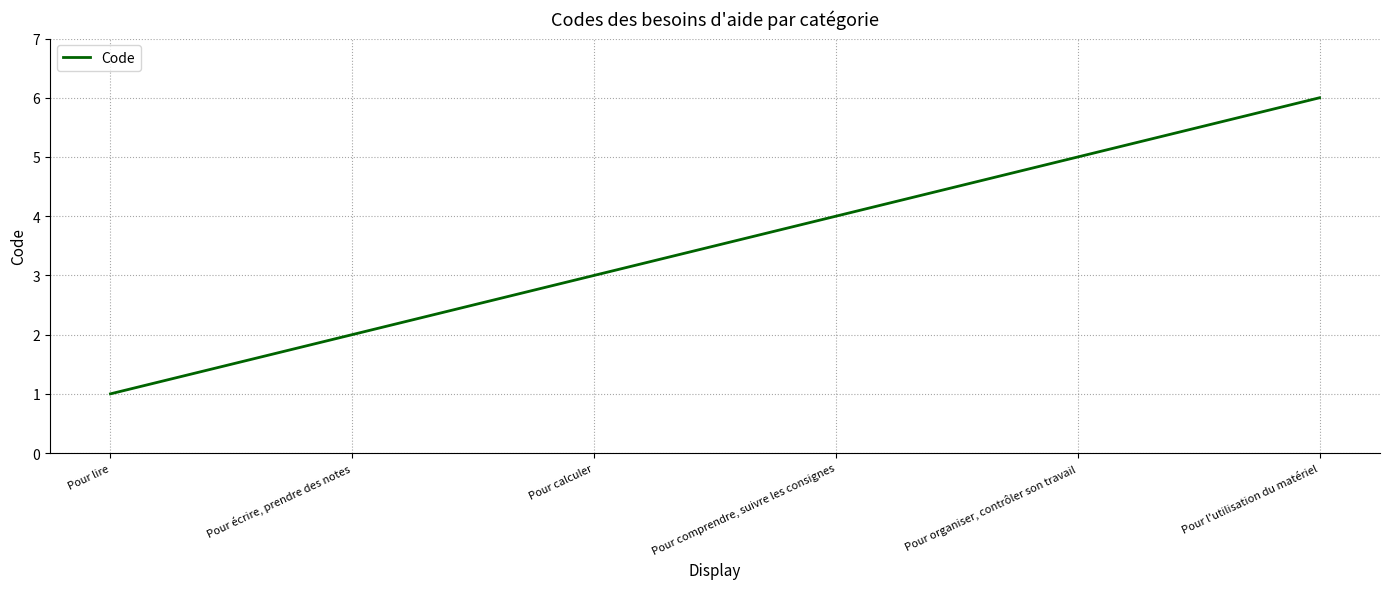

Reading left to right, what are all the values shown in this chart?

1	2	3	4	5	6